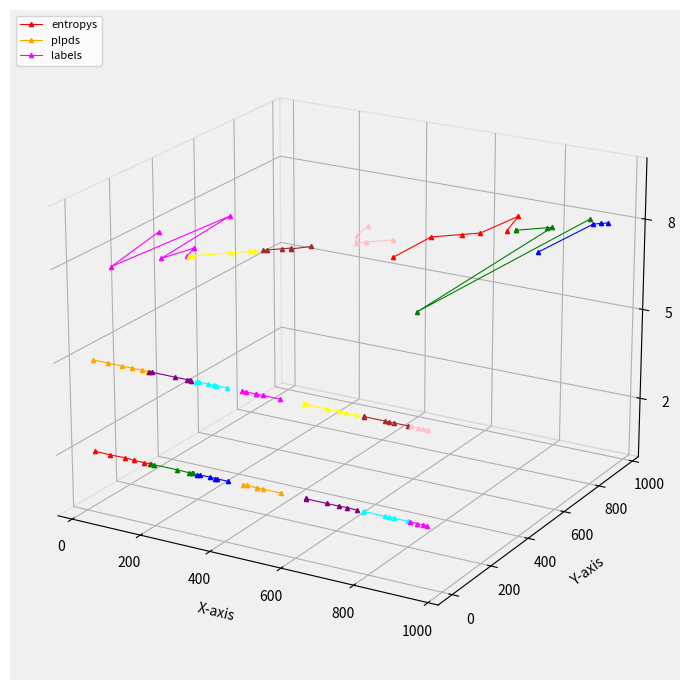

What are all the series names shown in the legend?

entropys, plpds, labels